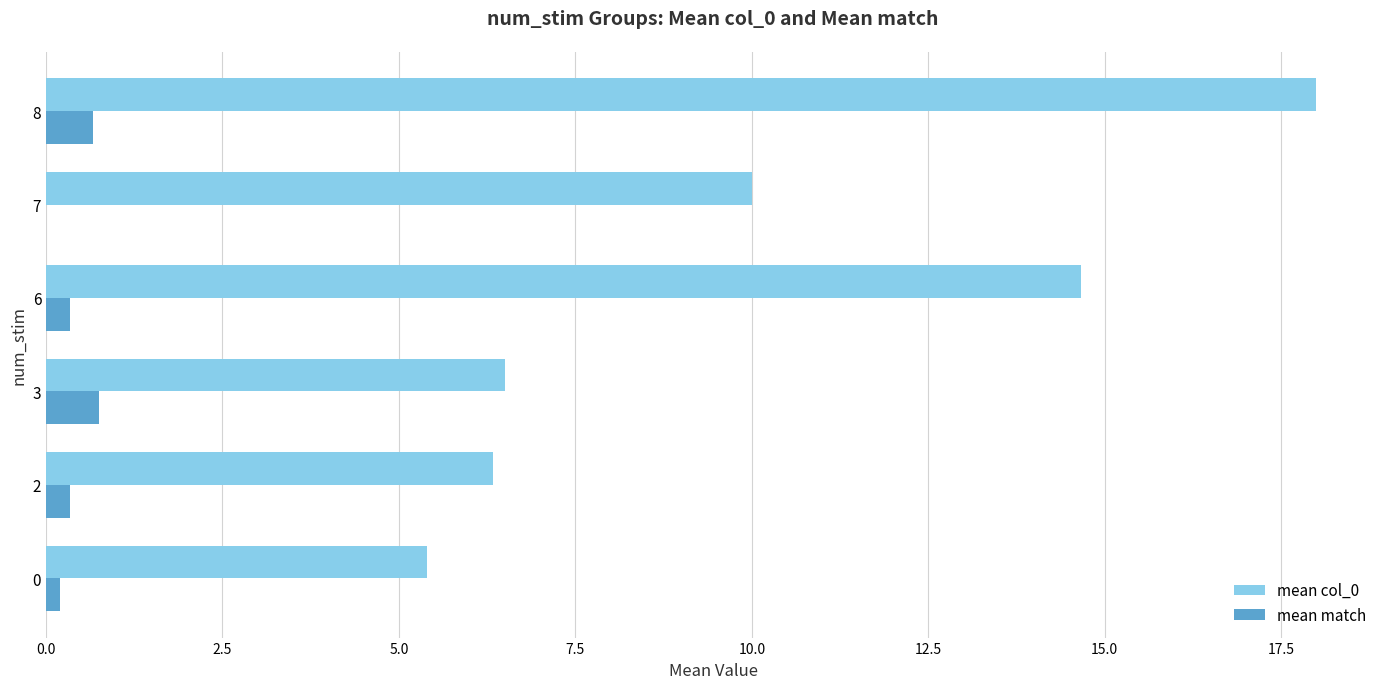

Which category has the highest value across all series?

8